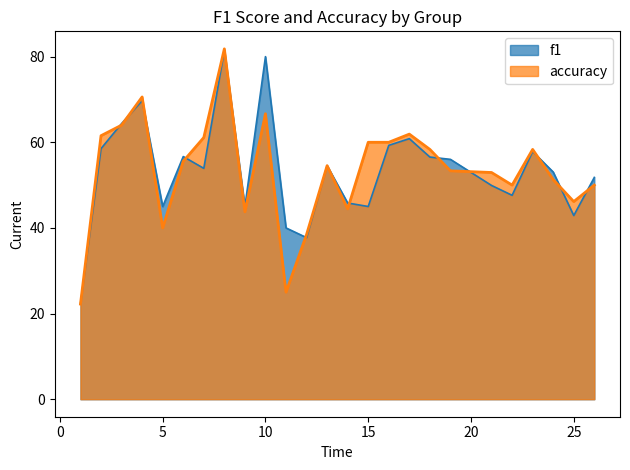

Reading left to right, what are all the values shown in this chart?

f1: 1=22.2	2=58.5	3=64.4	4=69.7	5=45.0	6=56.7	7=53.9	8=81.5	9=45.0	10=80.0	11=40.0	12=37.7	13=54.5	14=45.8	15=45.0	16=59.3	17=60.8	18=56.5	19=56.0	21=49.9	22=47.6	23=57.8	24=53.1	25=42.9	26=51.8
accuracy: 1=22.2	2=61.5	3=64.0	4=70.6	5=40.0	6=55.6	7=61.1	8=81.8	9=43.8	10=66.7	11=25.0	12=38.5	13=54.5	14=44.4	15=60.0	16=60.0	17=61.9	18=58.3	19=53.3	21=52.9	22=50.0	23=58.3	24=51.3	25=46.2	26=50.0